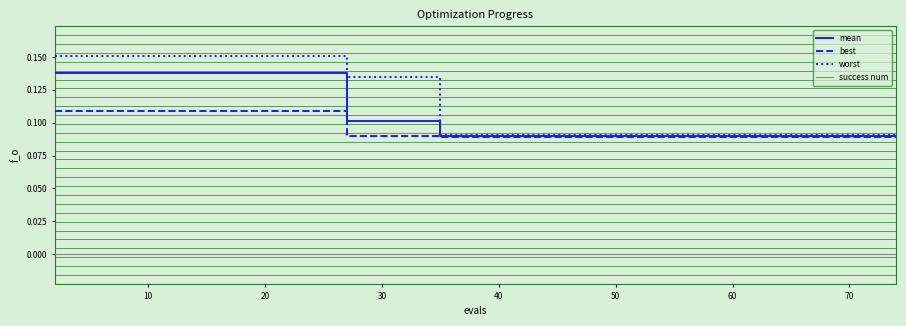

Rank the series by their maximum value, from lowest to highest.

success num, best, mean, worst